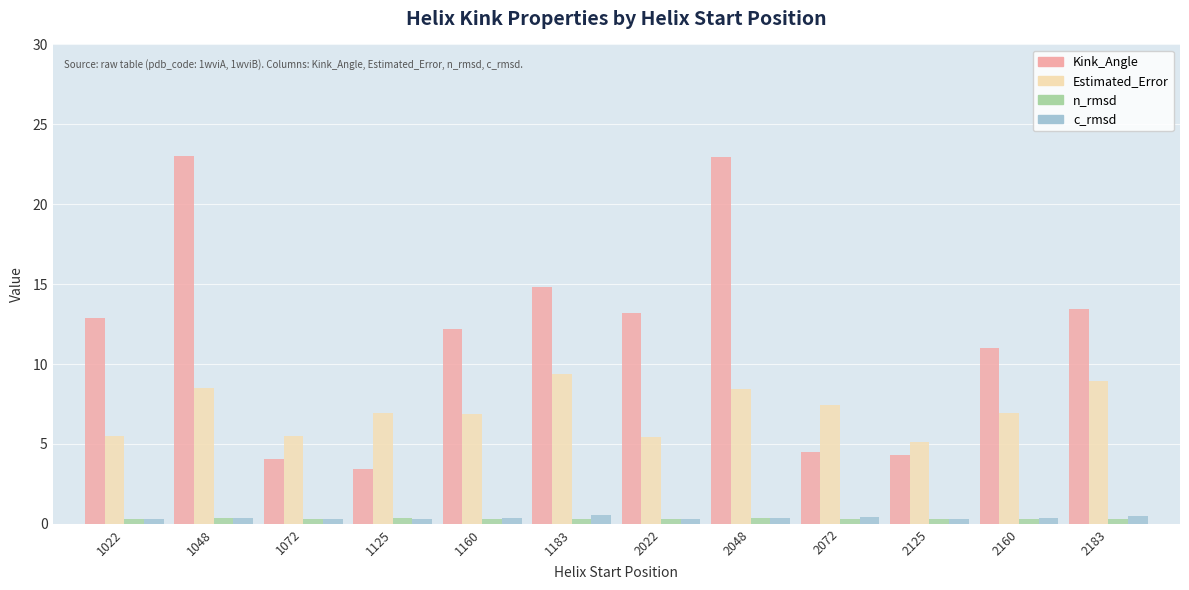

Which series changed the most between 2022 and 2072?

Kink_Angle